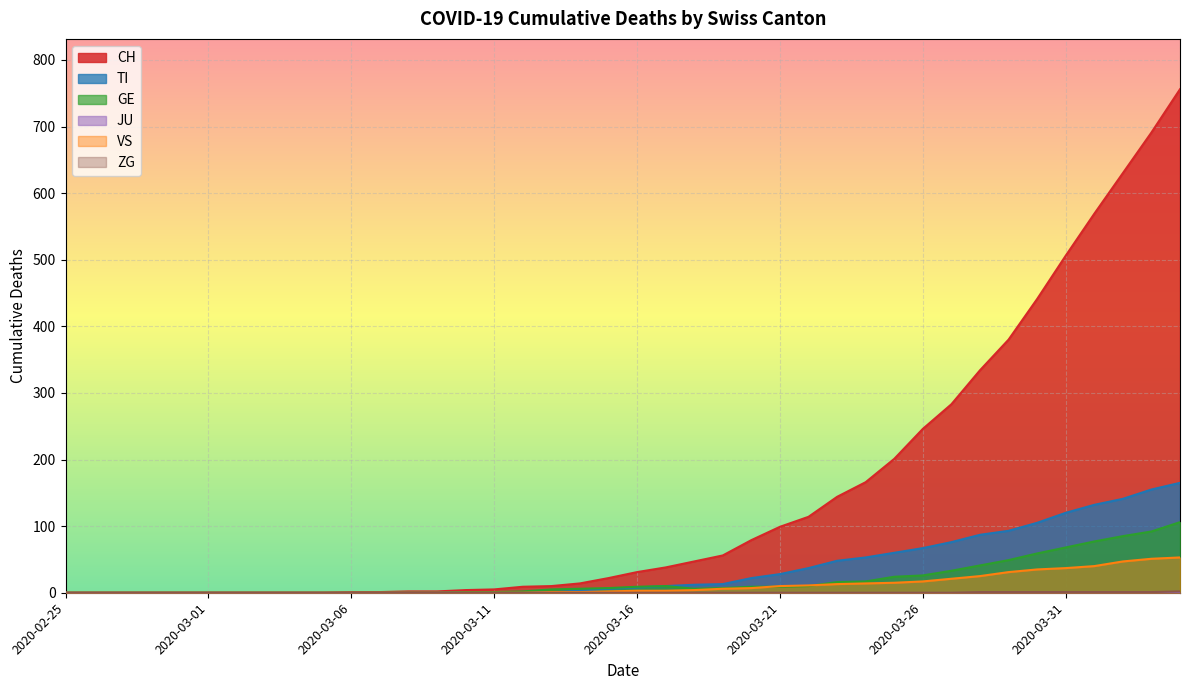

Does the chart display data point markers on the line(s)?

No